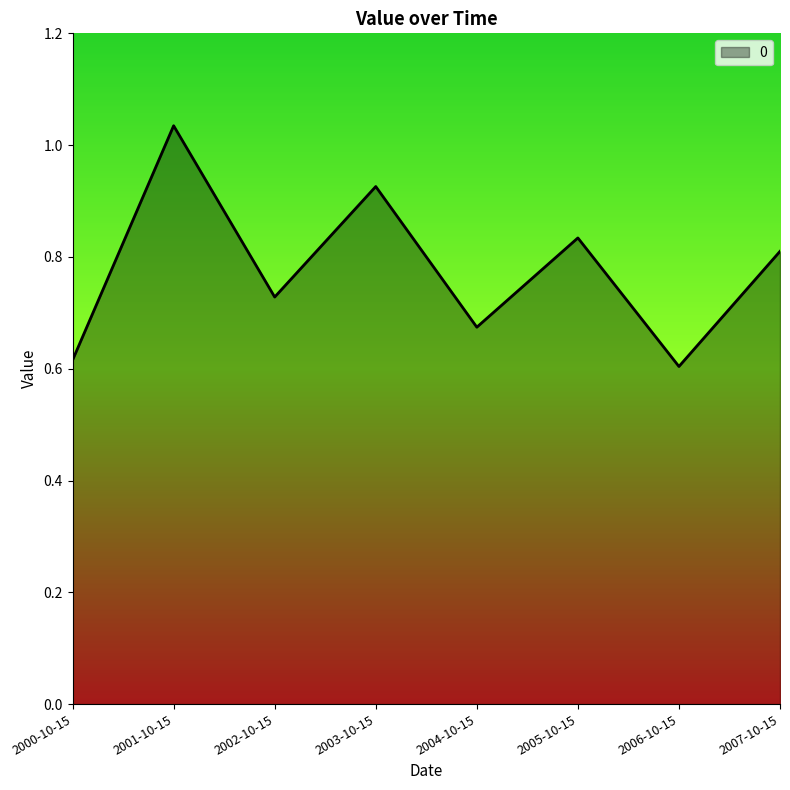

How many lines are shown in the chart?

1